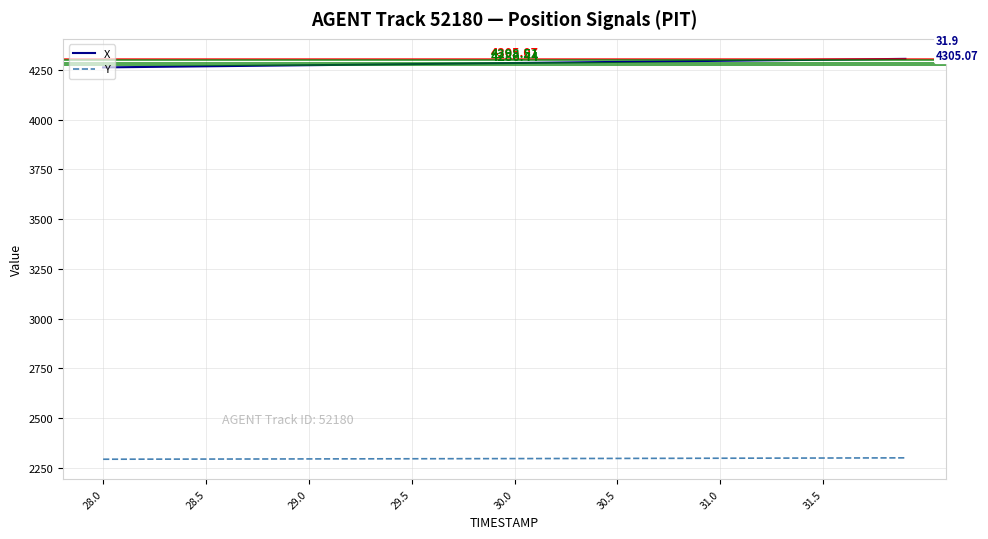

What is the average value of the X series?

4283.7